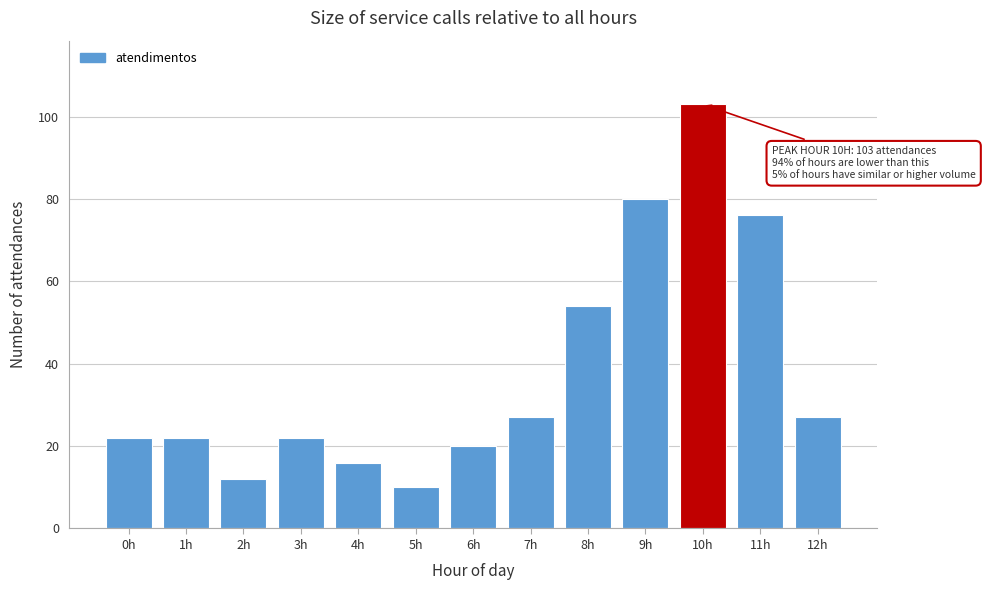

Reading left to right, transcribe all the data shown in this chart.

0h=22	1h=22	2h=12	3h=22	4h=16	5h=10	6h=20	7h=27	8h=54	9h=80	10h=103	11h=76	12h=27